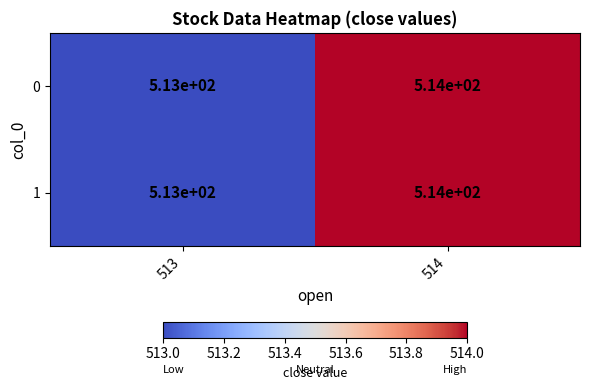

What is the sum of all 0 values?

1027